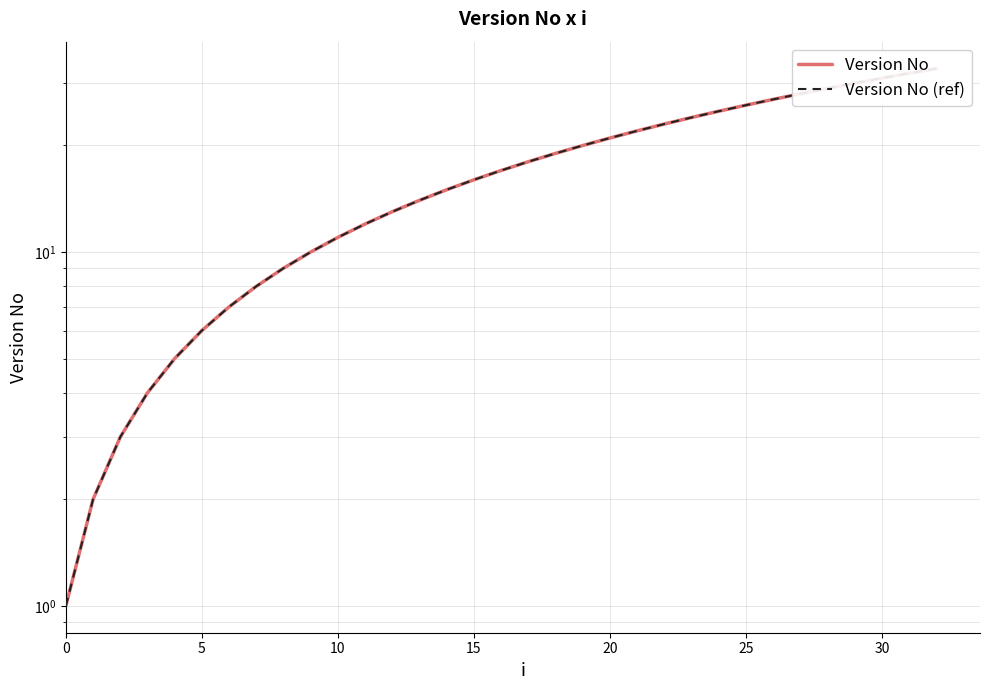

Where does the Version No (ref) series first go above 17?

17